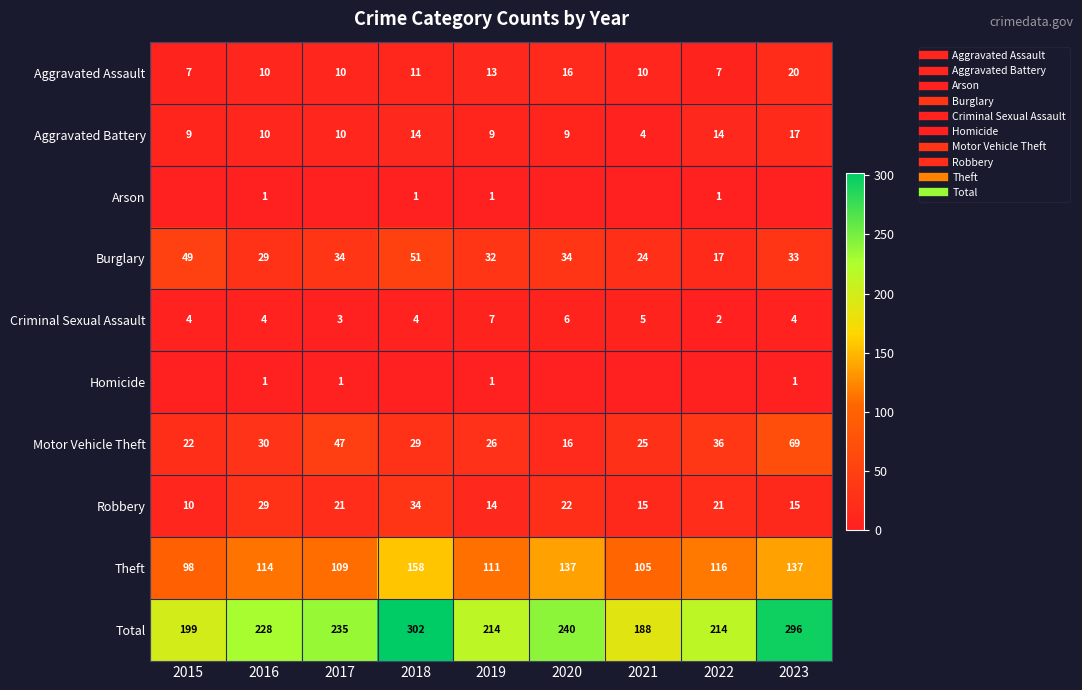

The value of Criminal Sexual Assault at 2023 is 3. True or false?

False